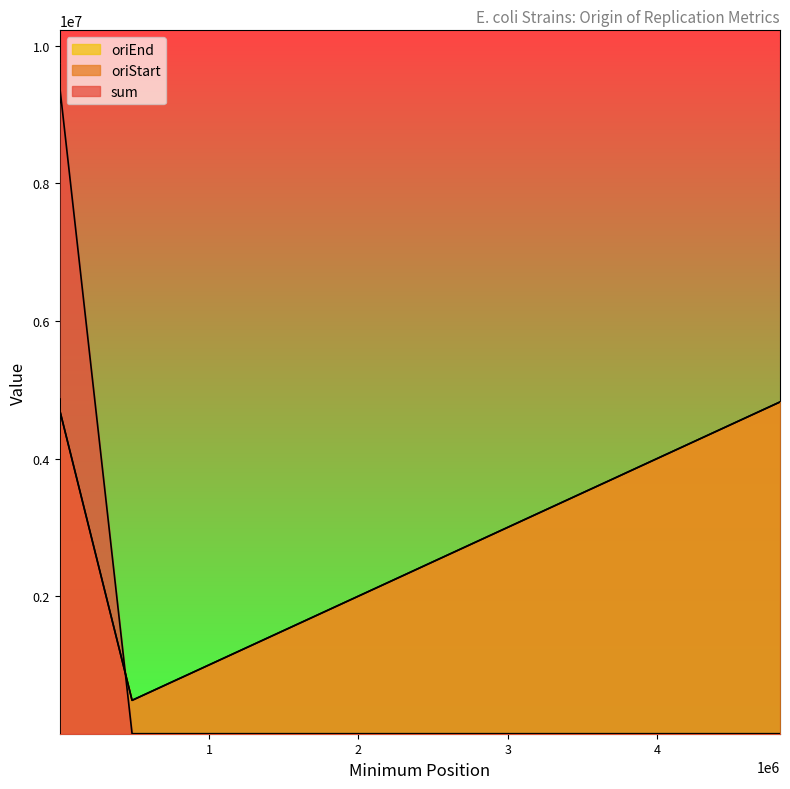

Does the chart display data point markers on the line(s)?

No